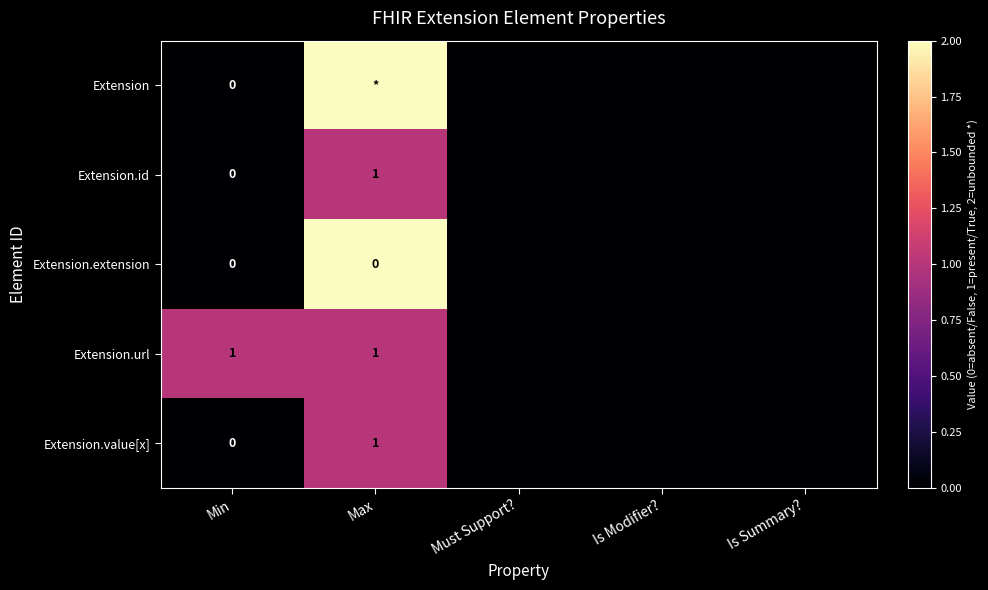

True or false: Extension.extension has a value of 0 at Is Summary?.

True